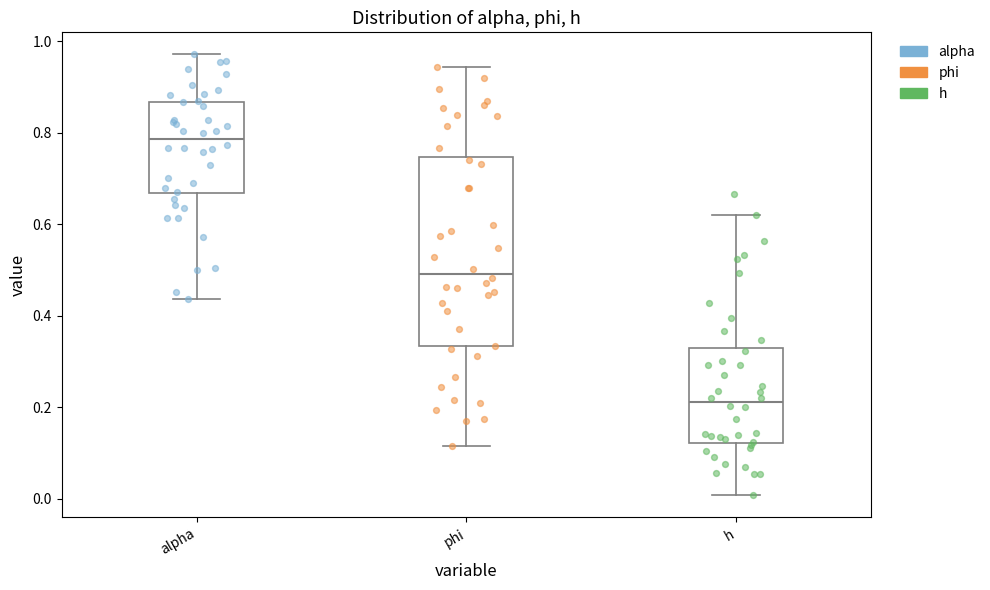

Reading left to right, read every box against the y-axis: the position of its median line, the range the box covers, and the ends of its whiskers. The values are not printed on the chart, so give them approximately, as read against the axis.

alpha: median 0.78, box 0.66 to 0.86, whiskers 0.44 to 0.98
phi: median 0.50, box 0.34 to 0.74, whiskers 0.12 to 0.94
h: median 0.22, box 0.12 to 0.32, whiskers 0.00 to 0.62